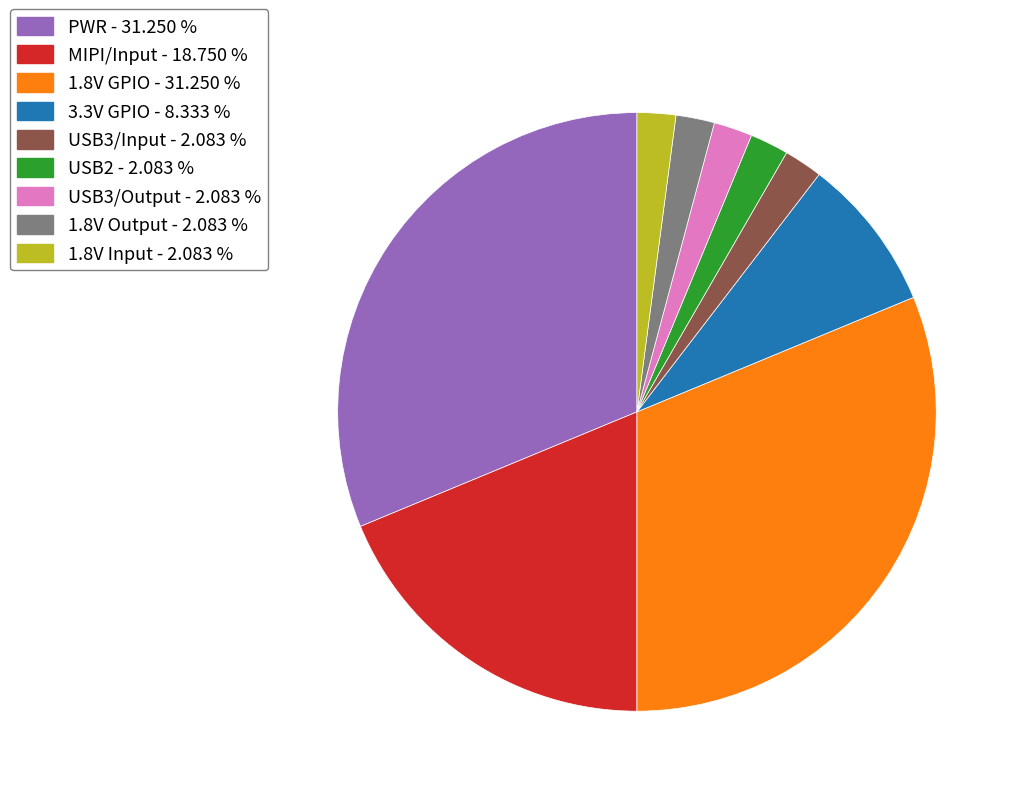

Which has a higher value, 1.8V GPIO or MIPI/Input?

1.8V GPIO